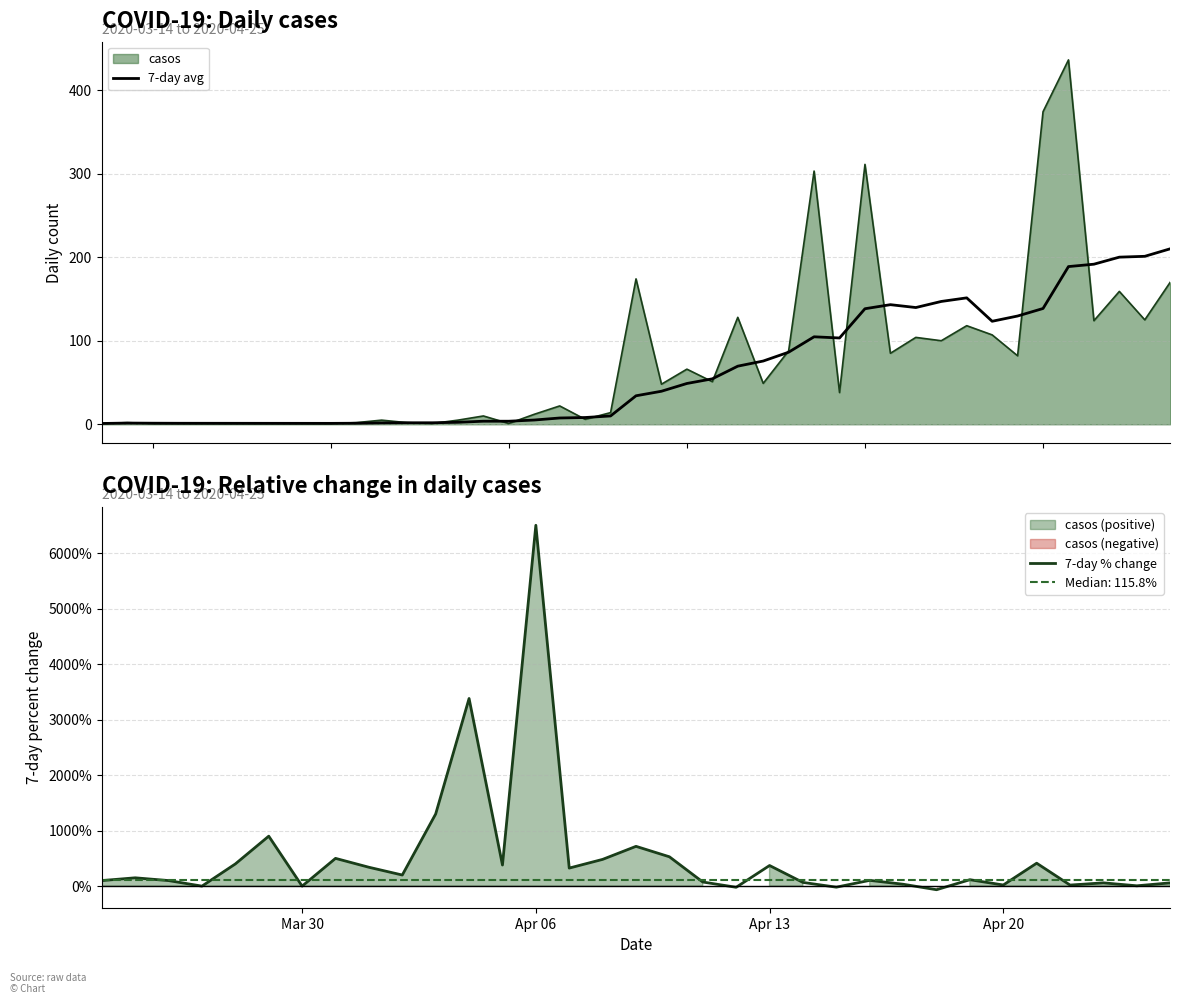

What is the average value?

83